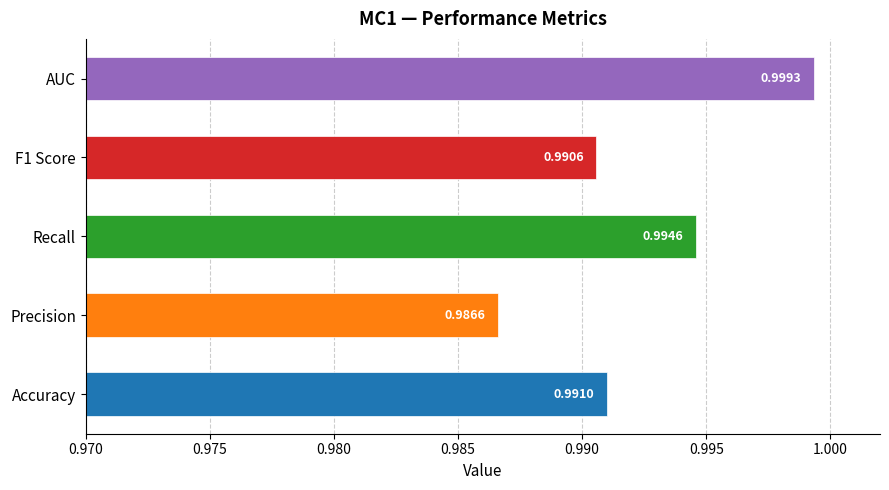

List the labels in order of value, largest first.

AUC, Recall, Accuracy, F1 Score, Precision